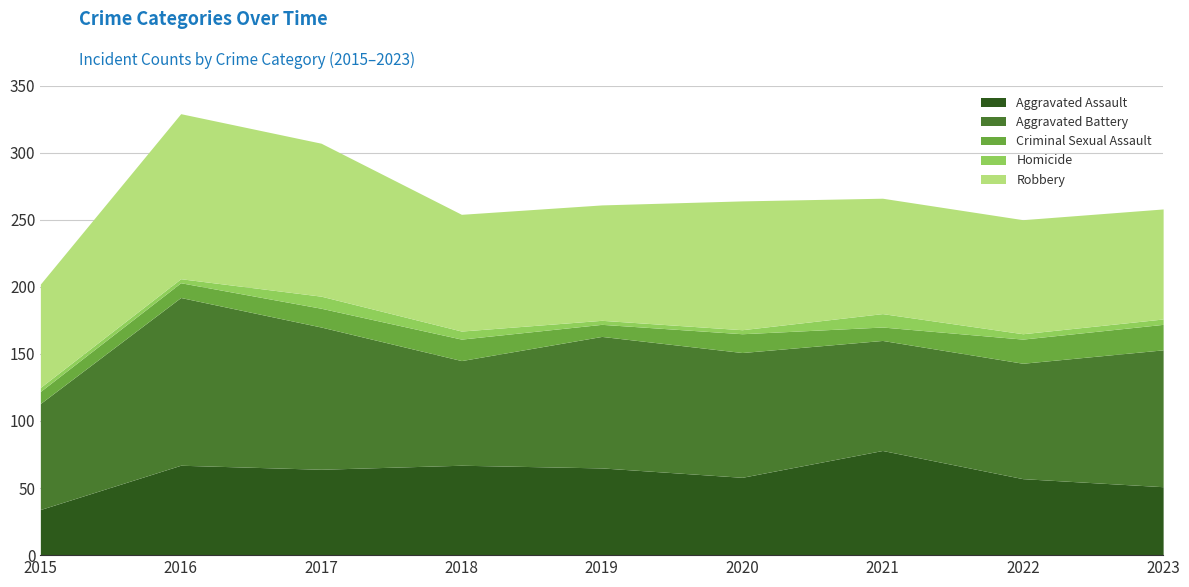

What is the approximate value of Aggravated Assault at 2022, to the nearest 10?

60